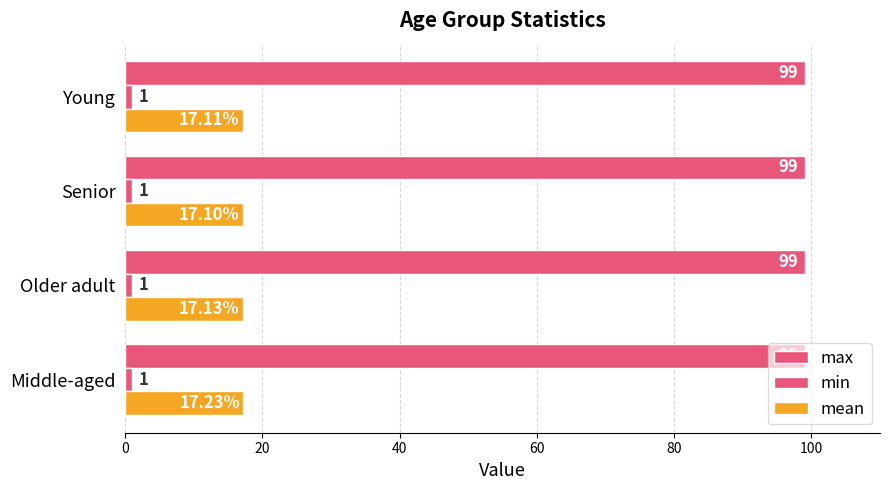

Count the number of data series in this chart.

3